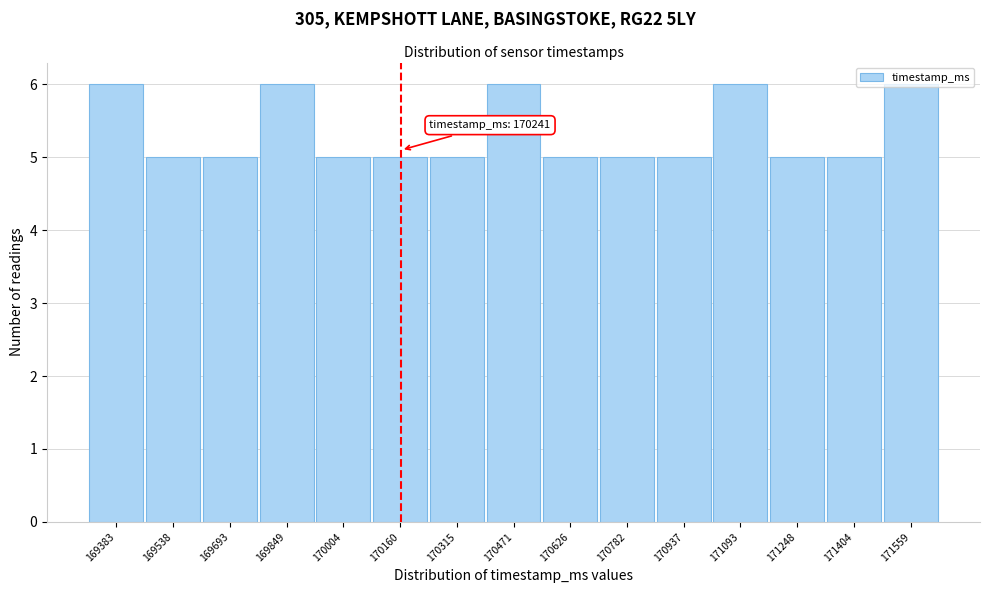

The chart shows a value of 9 at 170004. True or false?

False